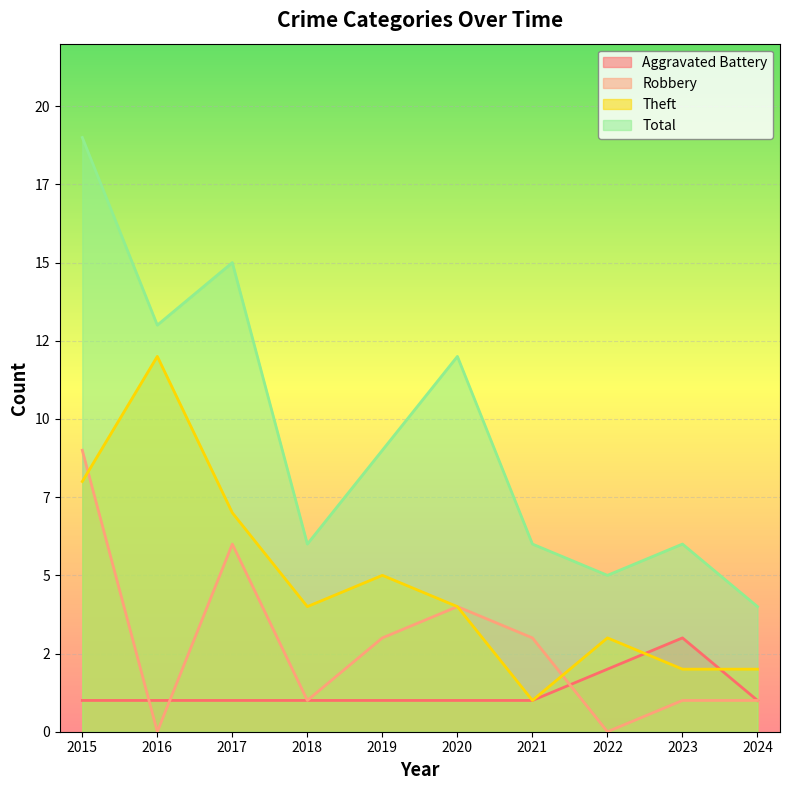

In Theft, how many points are higher than both neighbors (excluding endpoints)?

3